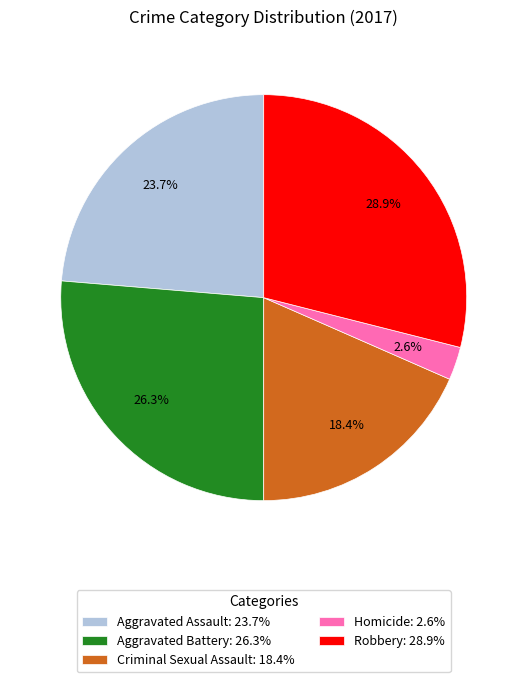

To the nearest percent, what is the combined percentage of Robbery and Criminal Sexual Assault?

47%